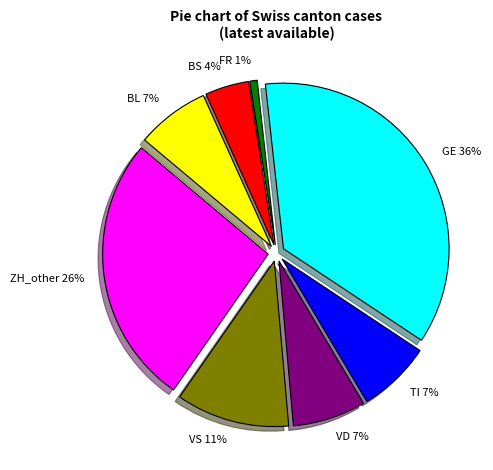

To the nearest percent, what is the average slice percentage?

12%